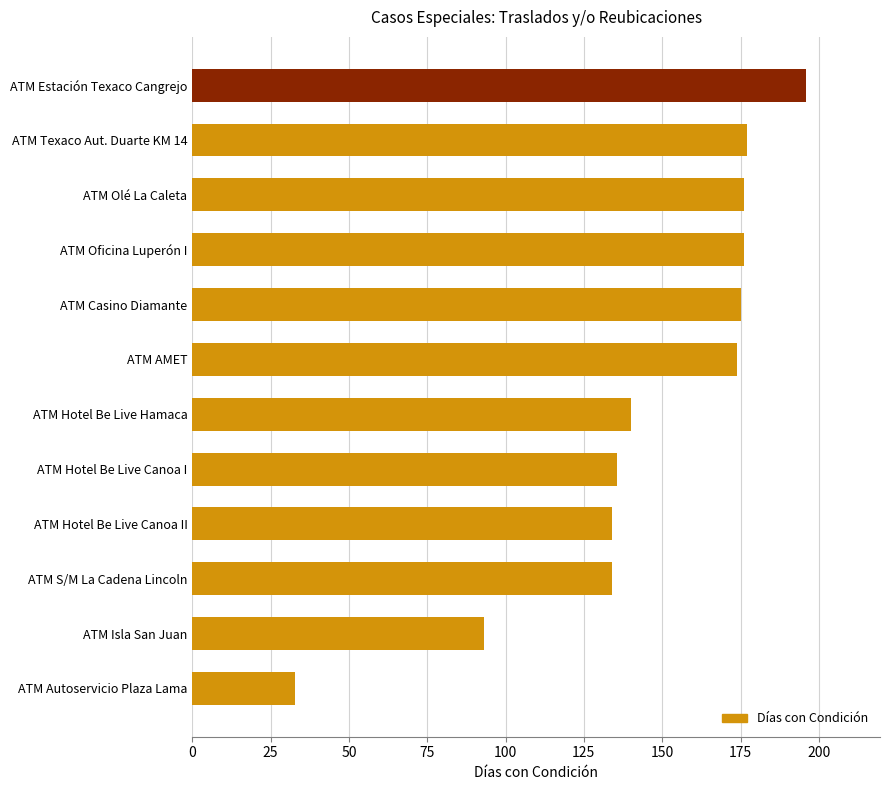

Read the value at ATM S/M La Cadena Lincoln.

134.0